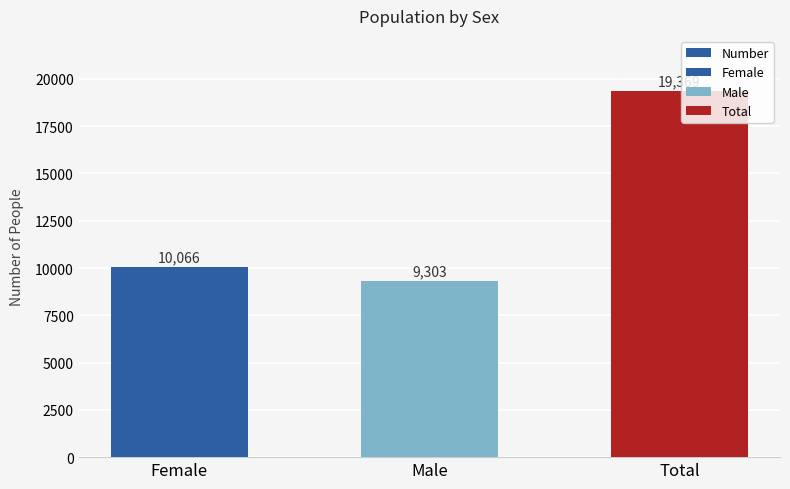

Reading left to right, list all the values displayed in this chart.

10066	9303	19369